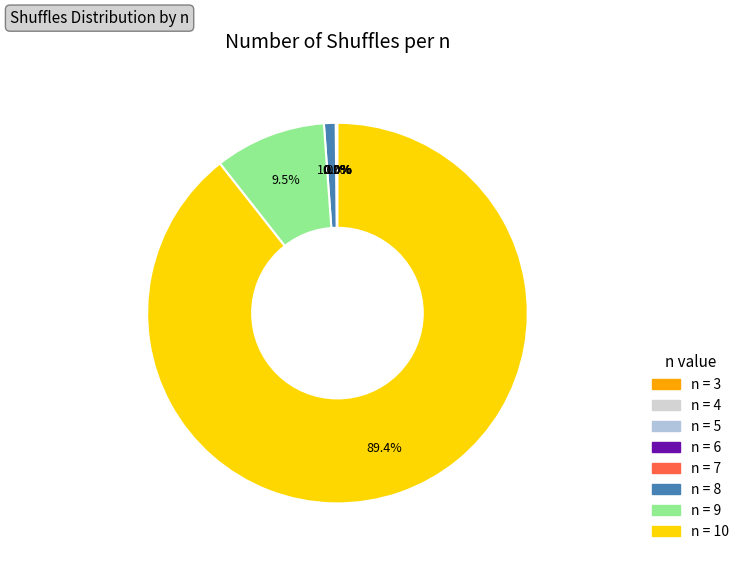

To the nearest percent, what is the difference between the largest and smallest slice percentages?

89%